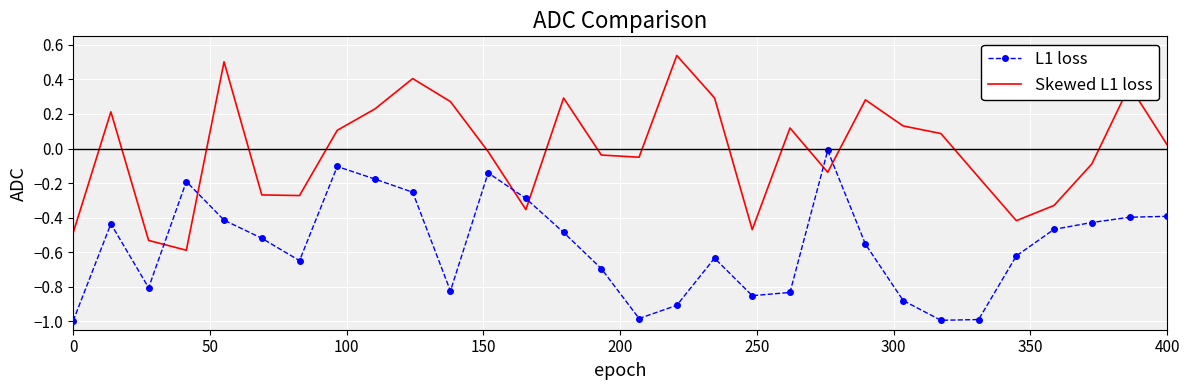

True or false: L1 loss has more than 2 interior local peaks.

True